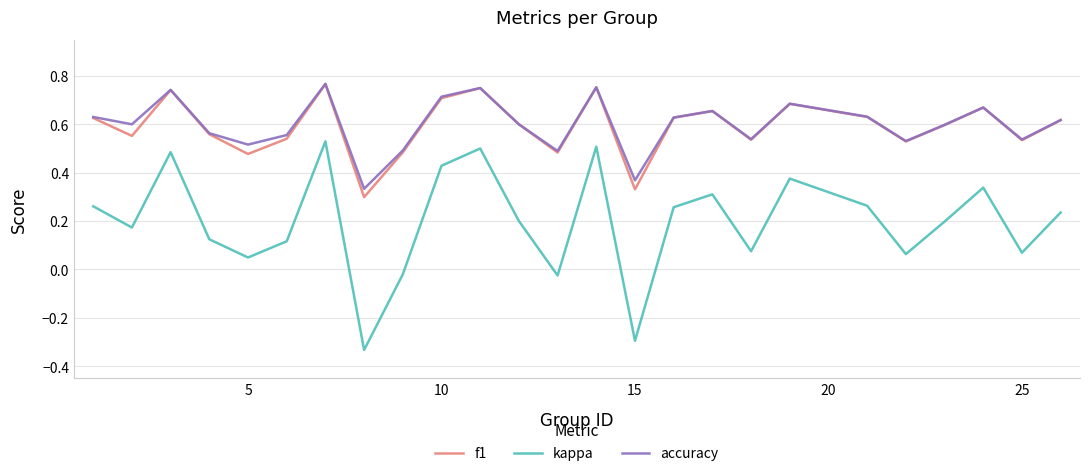

Which series has the largest range (max minus min)?

kappa